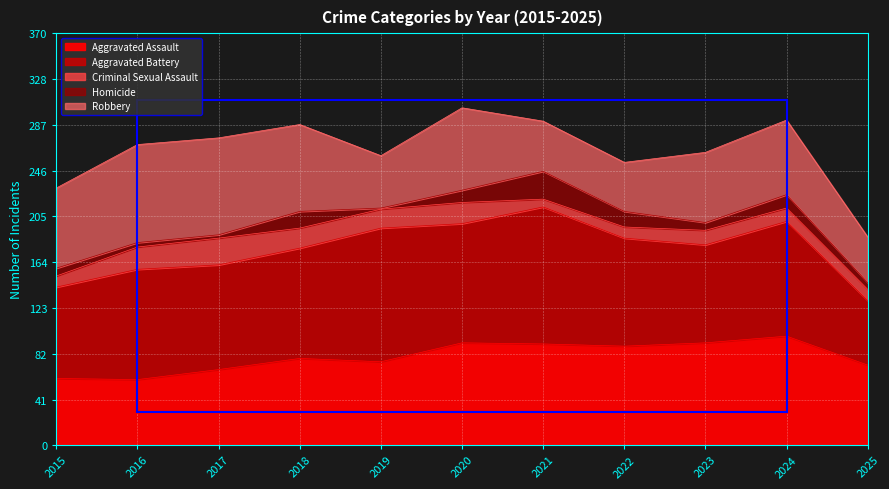

What is the total value across all series at 2016?

270